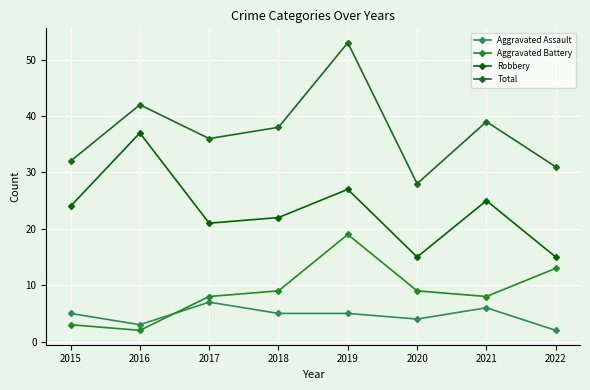

Where is the first local maximum for Total?

2016